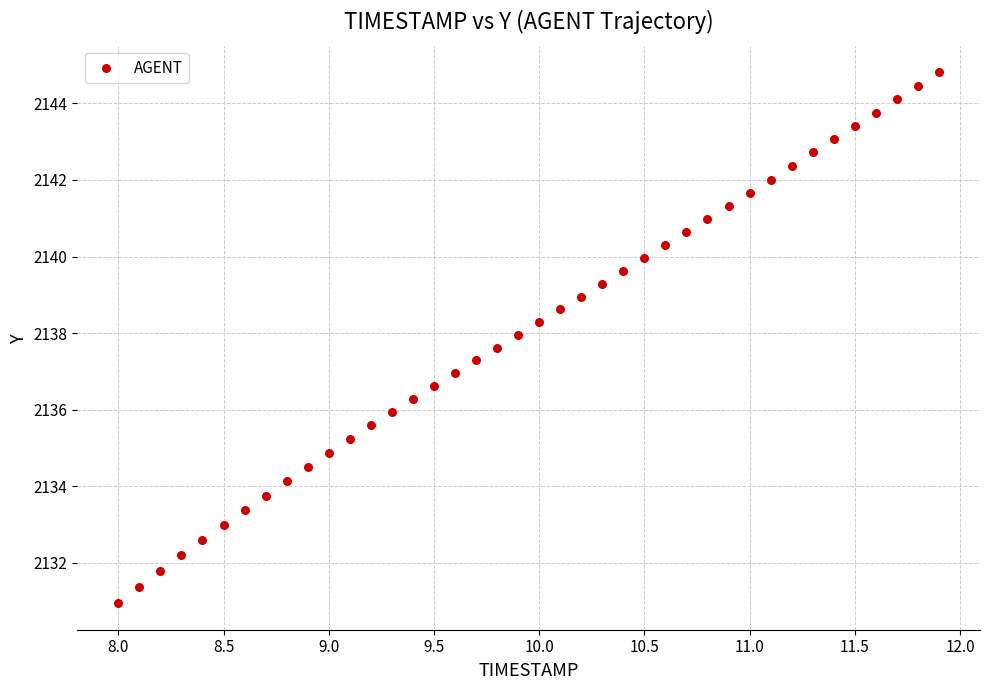

What is the range of Y values (max minus min)?

13.9